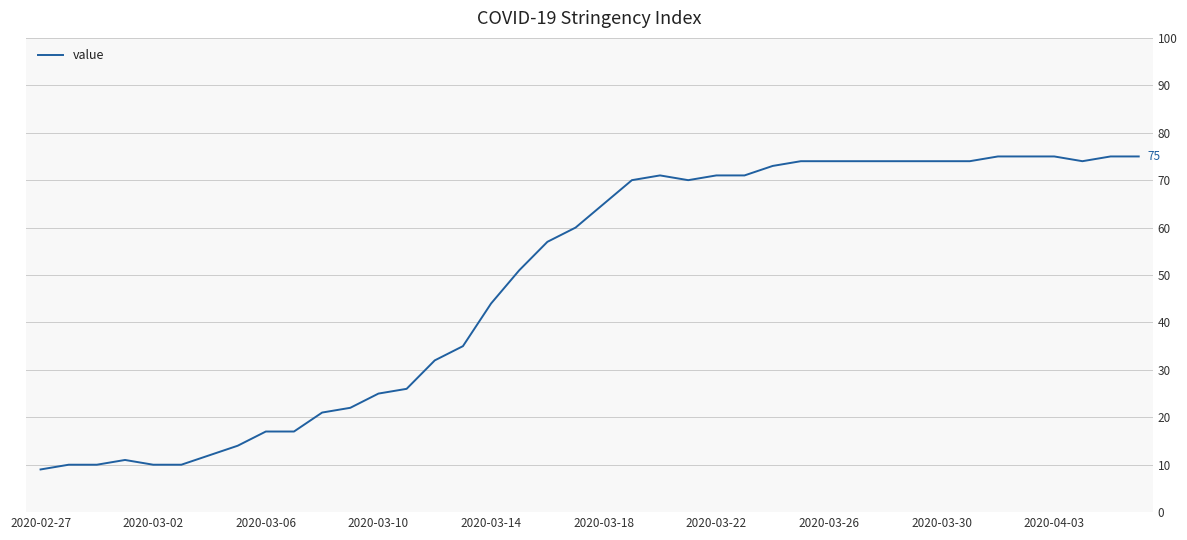

Reading left to right, transcribe all the data shown in this chart.

9	10	10	11	10	10	12	14	17	17	21	22	25	26	32	35	44	51	57	60	65	70	71	70	71	71	73	74	74	74	74	74	74	74	75	75	75	74	75	75